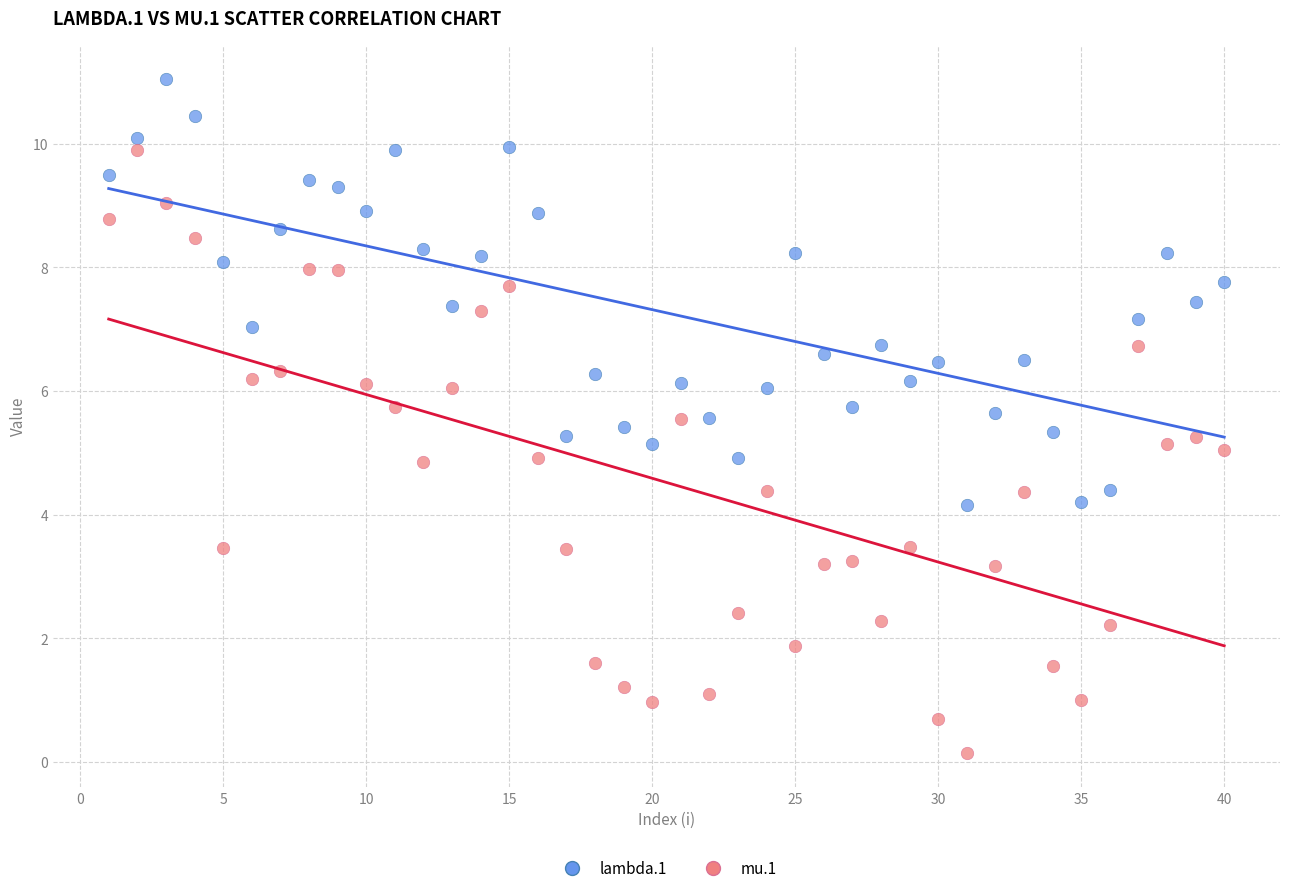

Across all data points, what is the range of Y values (max minus min)?

10.9